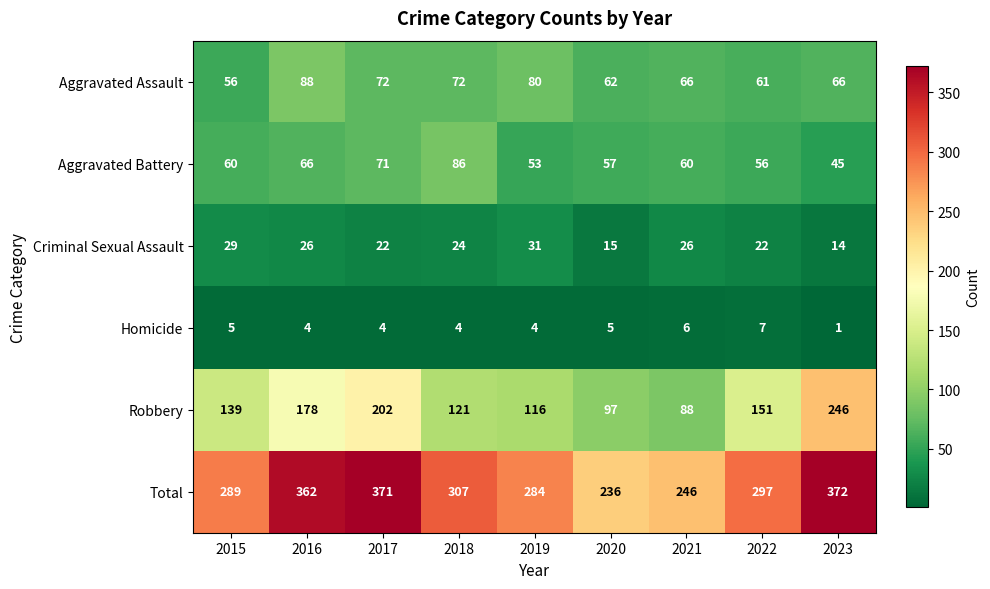

Which category has the lowest value across all series?

2023